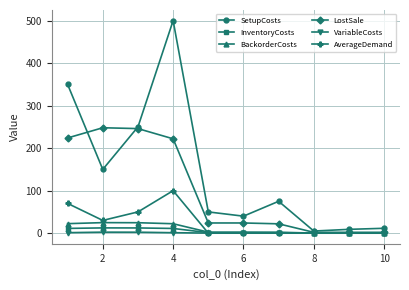

Which series has the largest range (max minus min)?

SetupCosts